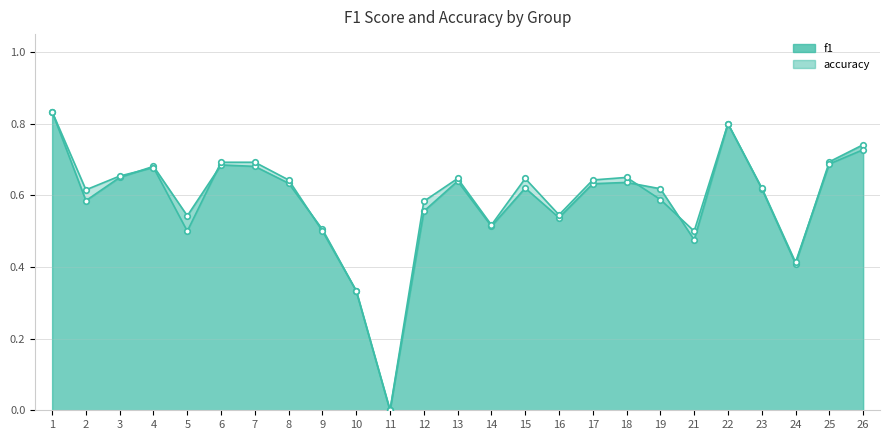

The value of f1 at 12 is 0.6. True or false?

True